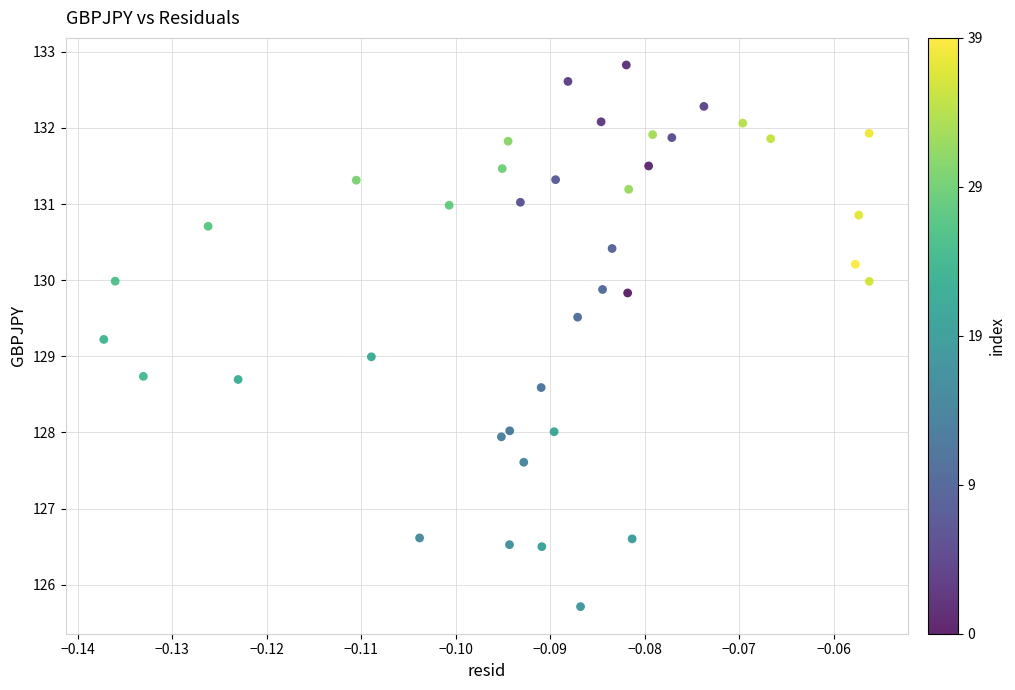

What is the range of Y values (max minus min)?

7.1